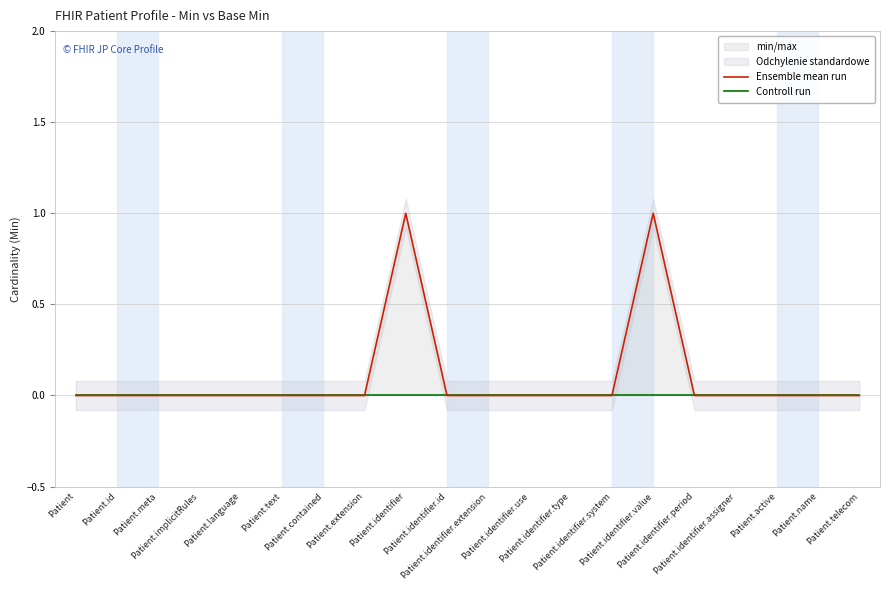

At Patient, list the series in order from largest to smallest.

Ensemble mean run, Controll run